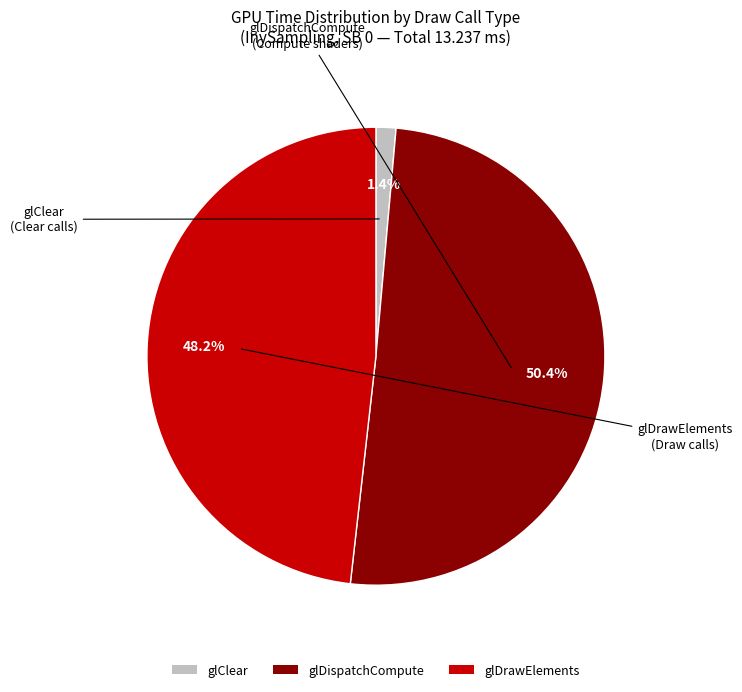

Which has a higher value, glDrawElements or glClear?

glDrawElements